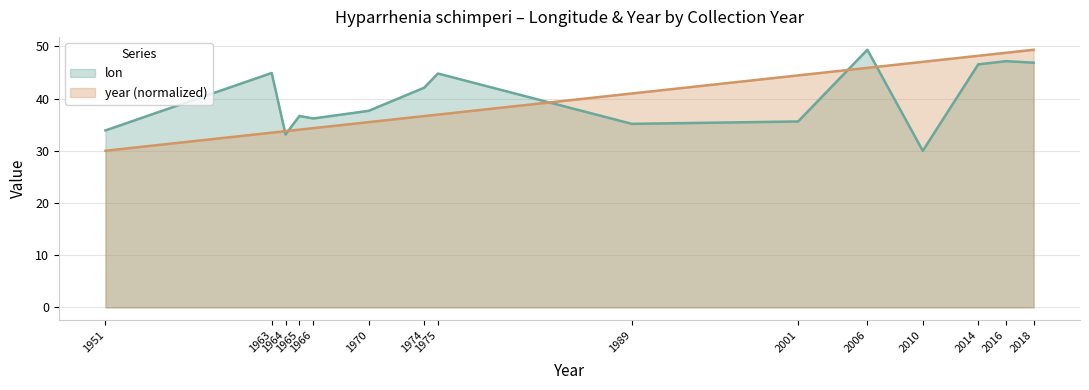

Between 2010 and 2018, which series saw the biggest shift?

lon